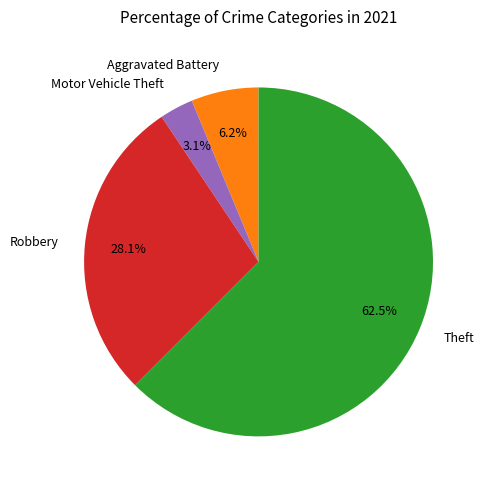

The Motor Vehicle Theft slice represents 3% of the pie. True or false?

True